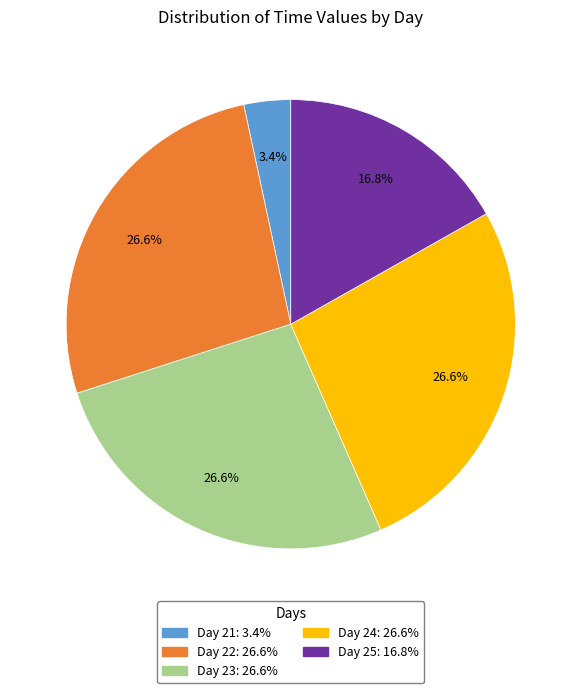

Which category has the smallest portion of the pie?

Day 21: 3.4%